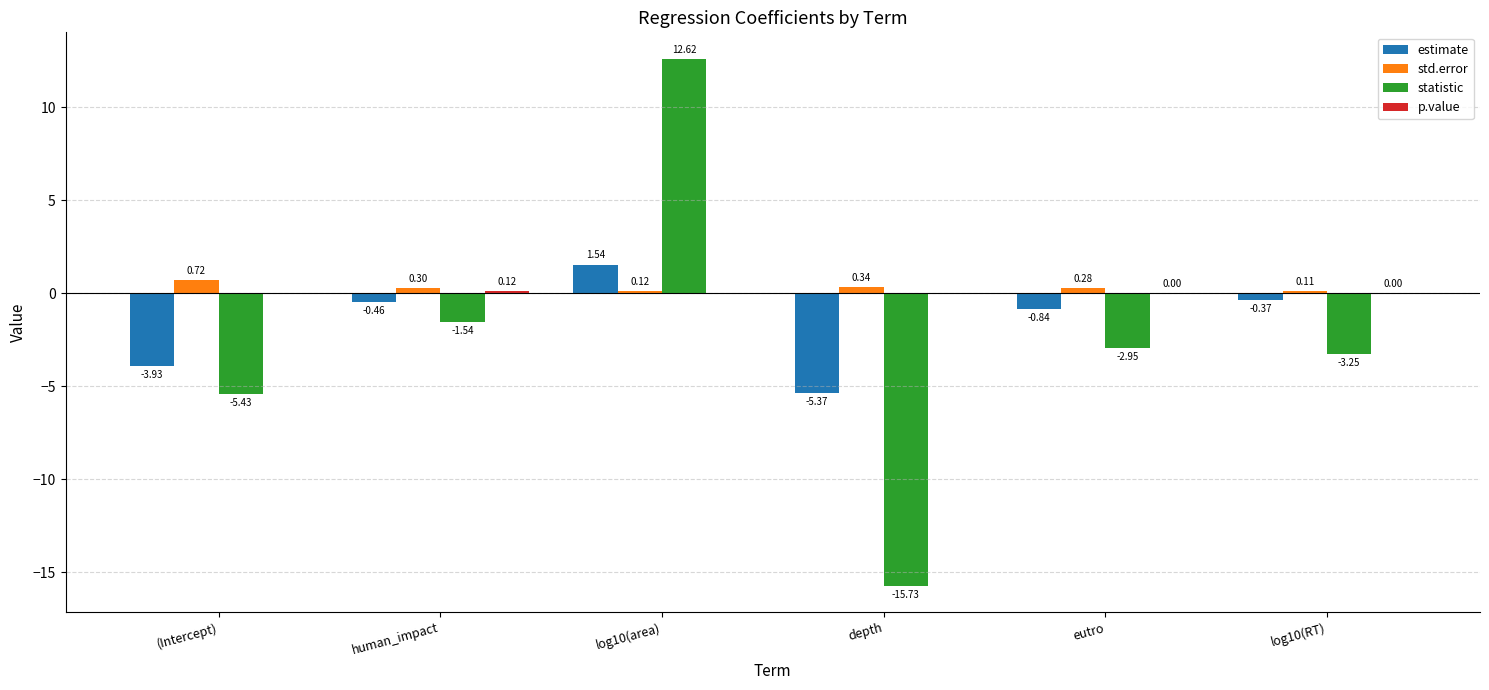

Which category has the highest value across all series?

log10(area)